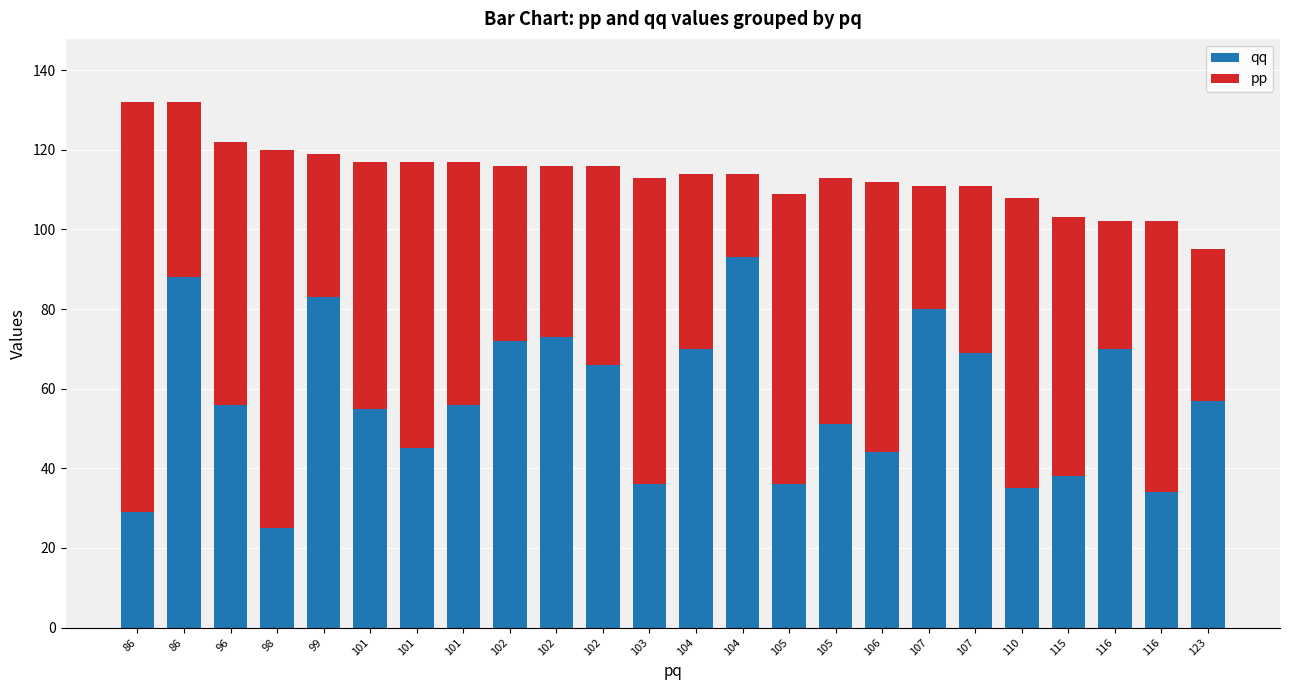

What are all the series names shown in the legend?

qq, pp